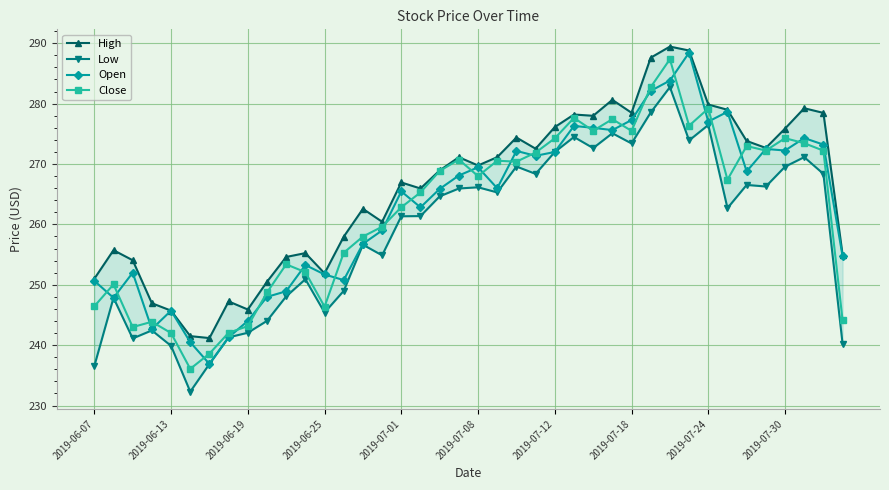

Which series has the largest total across all categories?

High